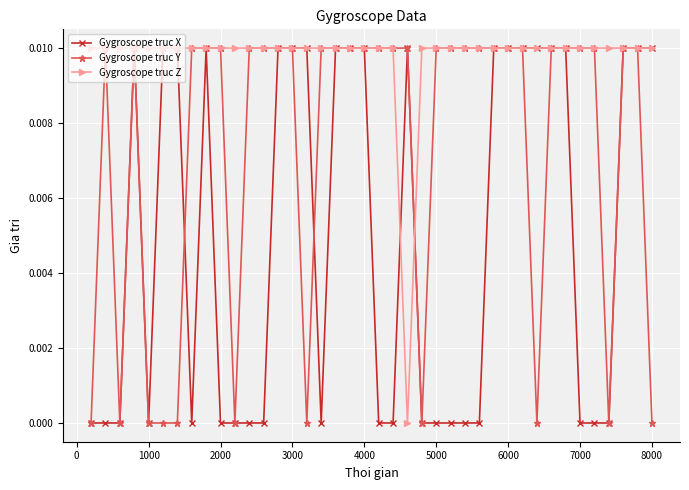

List the series in order of their overall mean, highest first.

Gygroscope truc Z, Gygroscope truc Y, Gygroscope truc X